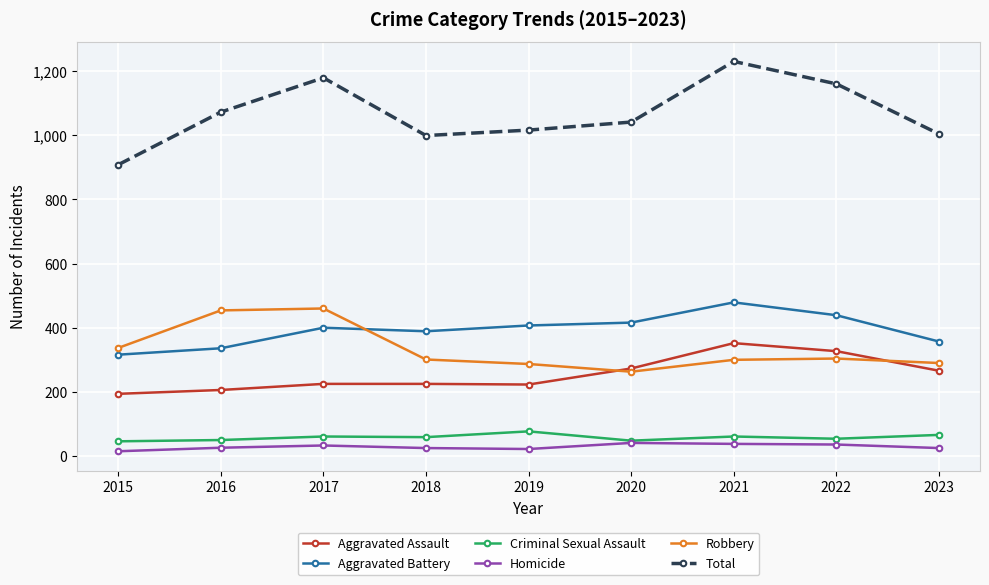

True or false: Aggravated Assault and Homicide intersect in this chart.

False